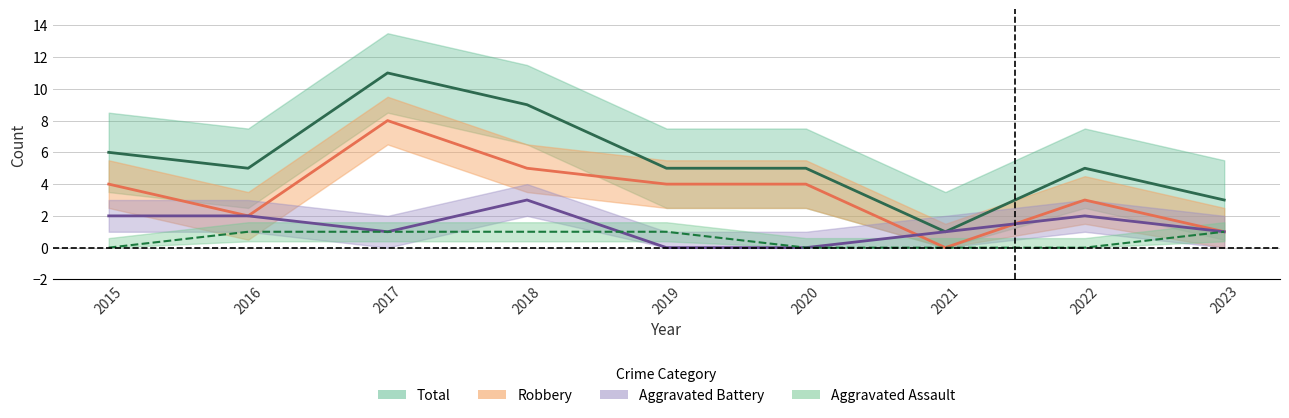

At which category is the sum across all series the highest?

2017